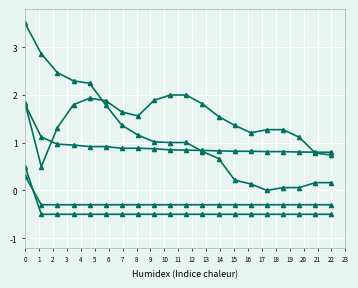

Count the number of data series in this chart.

5